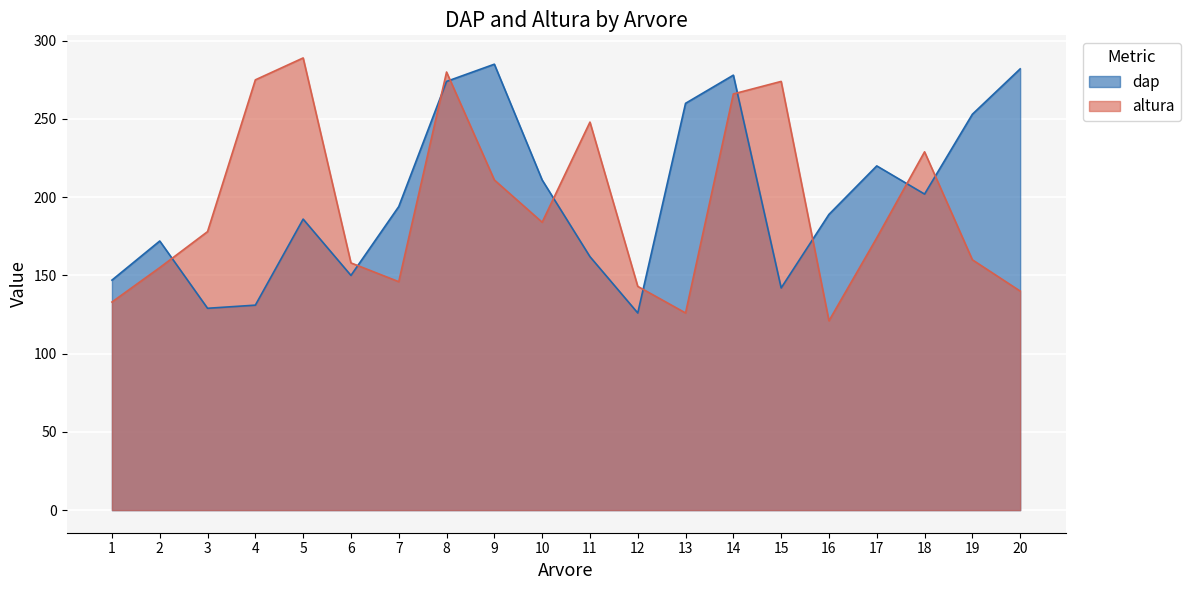

List the labels in order of altura value, smallest first.

16, 13, 1, 20, 12, 7, 2, 6, 19, 17, 3, 10, 9, 18, 11, 14, 15, 4, 8, 5